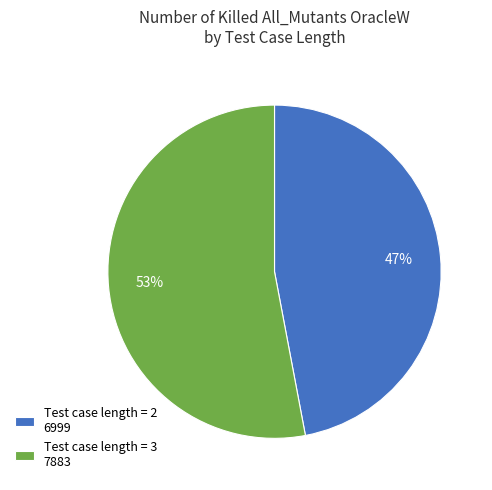

What percentage is the Test case length = 2 6999 slice, to the nearest percent?

47%